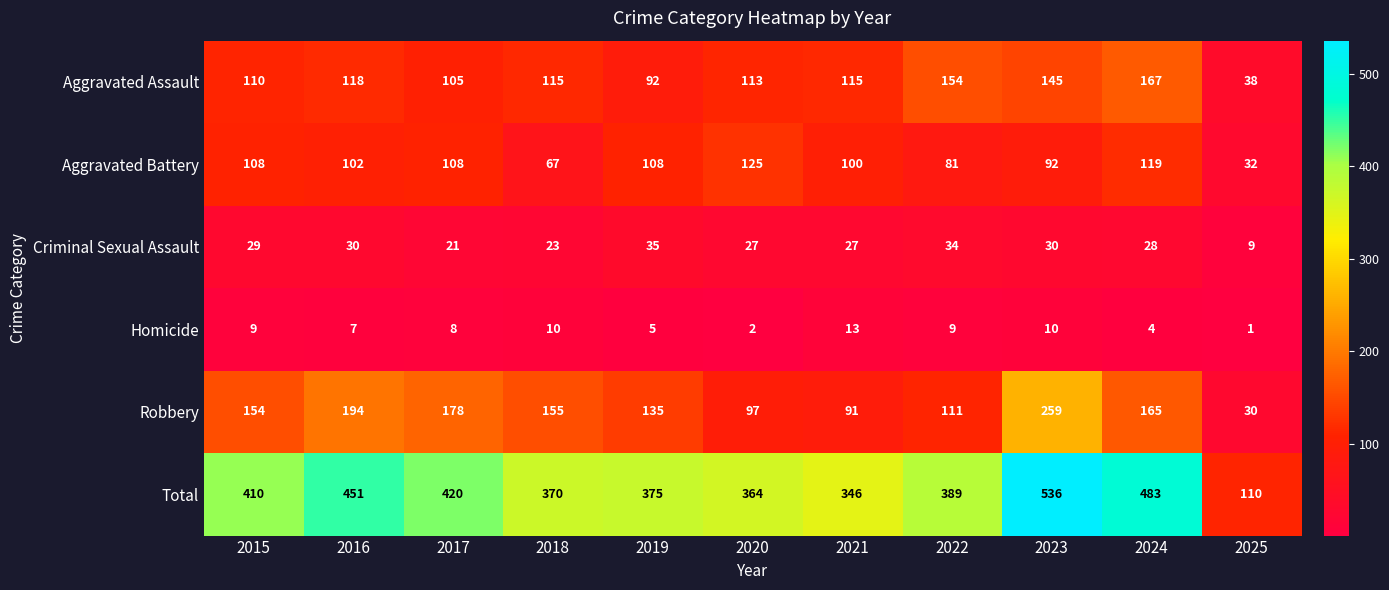

Which series changed the most between 2015 and 2024?

Total